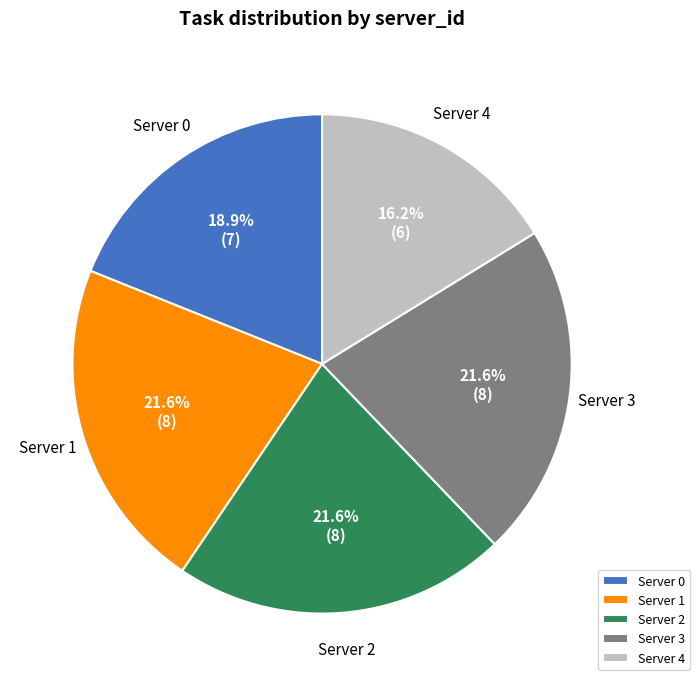

What percentage is NOT represented by Server 0?

81.1%